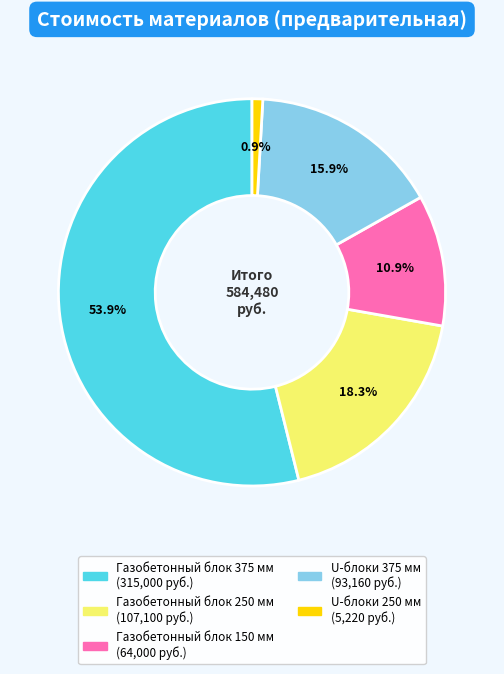

What is the ratio of the value at U-блоки 375 мм to the value at Газобетонный блок 250 мм?

0.9